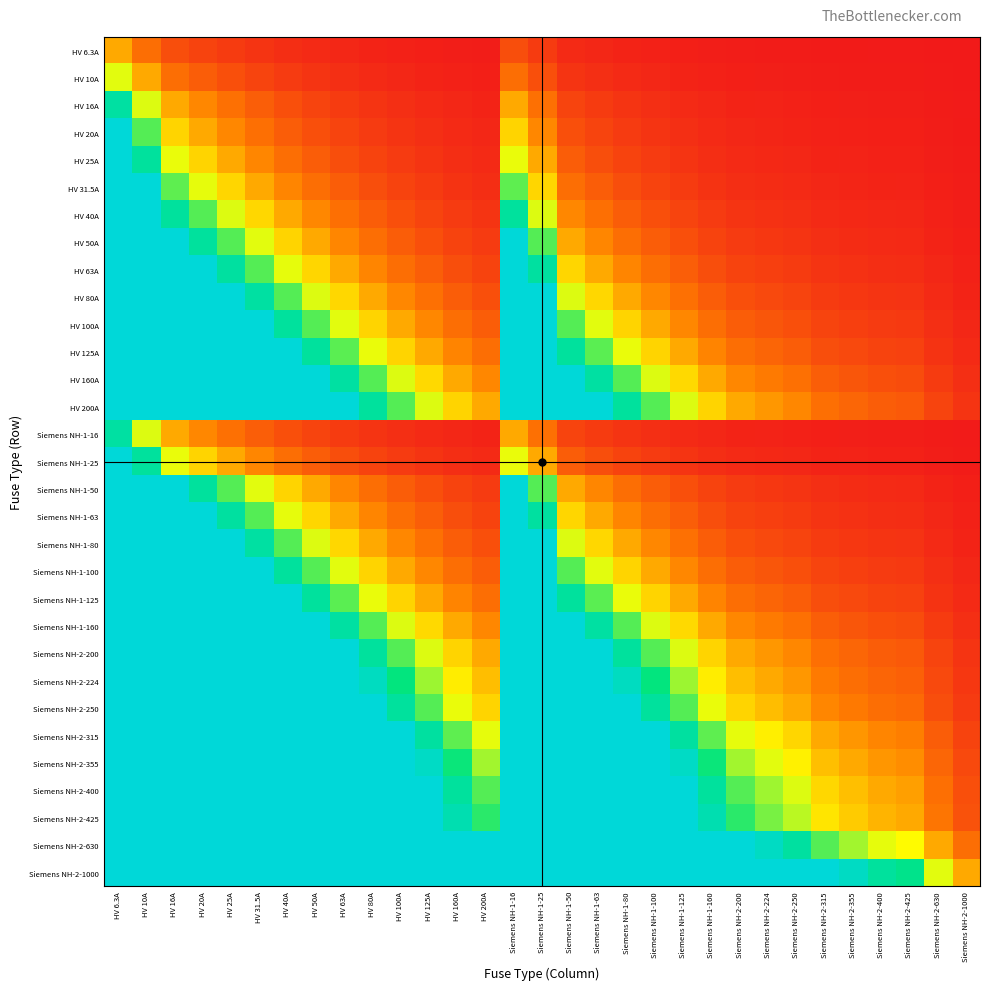

Rank the series at Siemens NH-2-1000 from highest to lowest value.

Siemens NH-2-1000, Siemens NH-2-630, Siemens NH-2-425, Siemens NH-2-400, Siemens NH-2-355, Siemens NH-2-315, Siemens NH-2-250, Siemens NH-2-224, HV 200A, Siemens NH-2-200, HV 160A, Siemens NH-1-160, HV 125A, Siemens NH-1-125, HV 100A, Siemens NH-1-100, HV 80A, Siemens NH-1-80, HV 63A, Siemens NH-1-63, HV 50A, Siemens NH-1-50, HV 40A, HV 31.5A, HV 25A, Siemens NH-1-25, HV 20A, HV 16A, Siemens NH-1-16, HV 10A, HV 6.3A